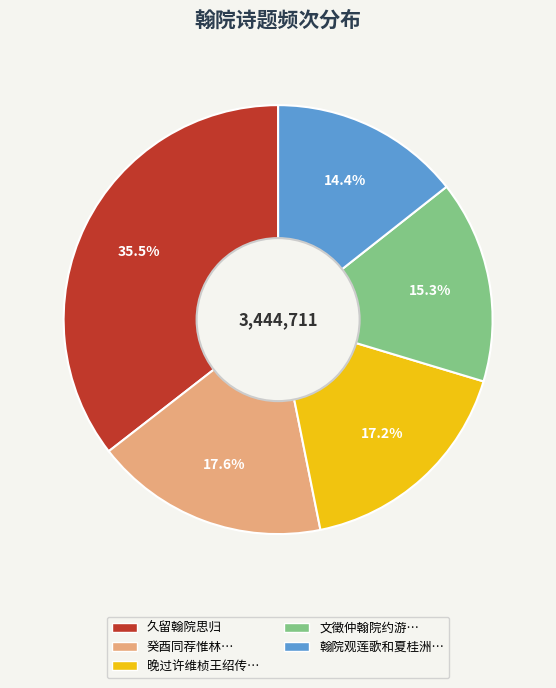

Is there any slice that represents more than half of the pie?

No